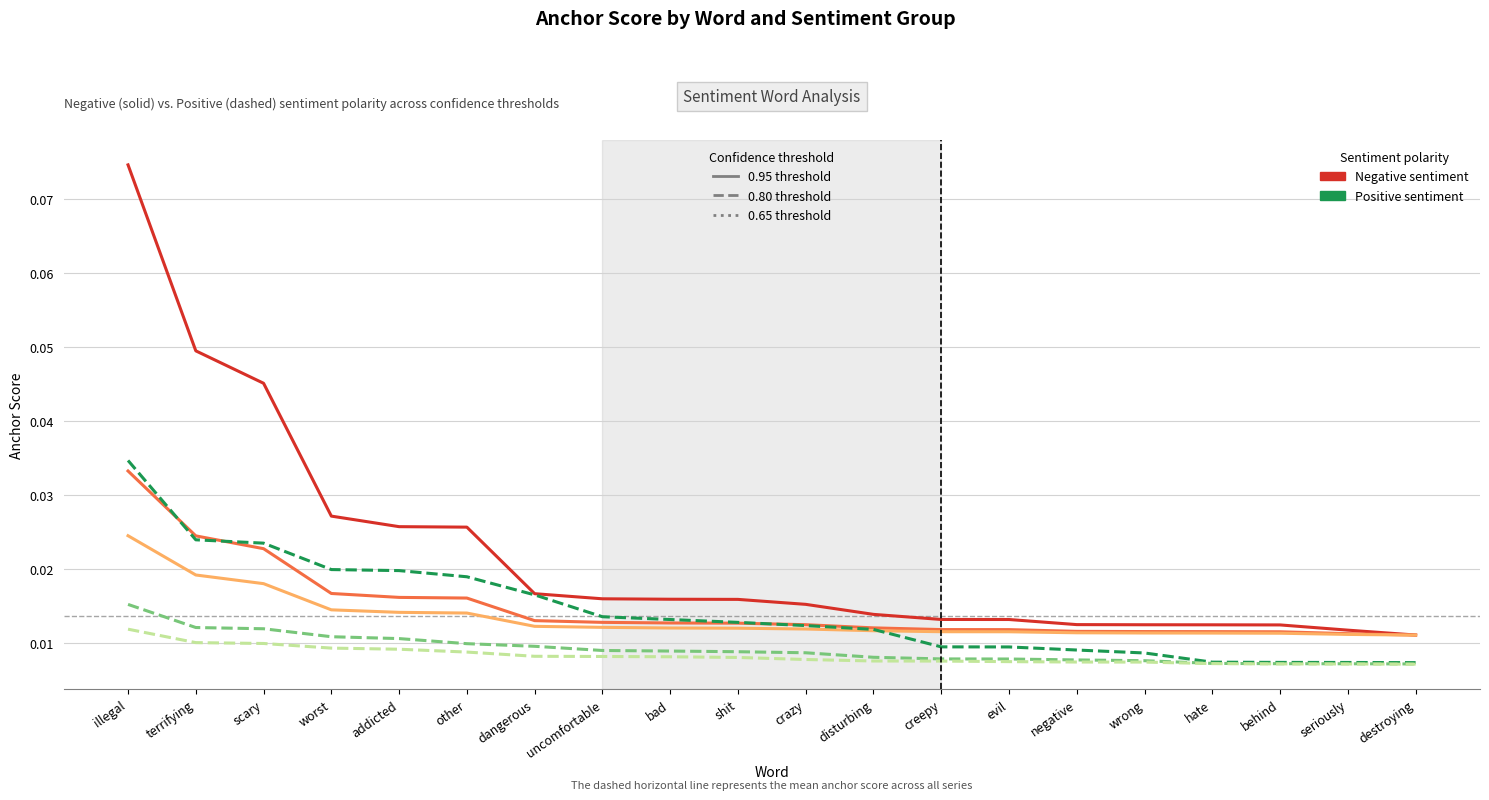

Which category has the highest value across all series?

illegal